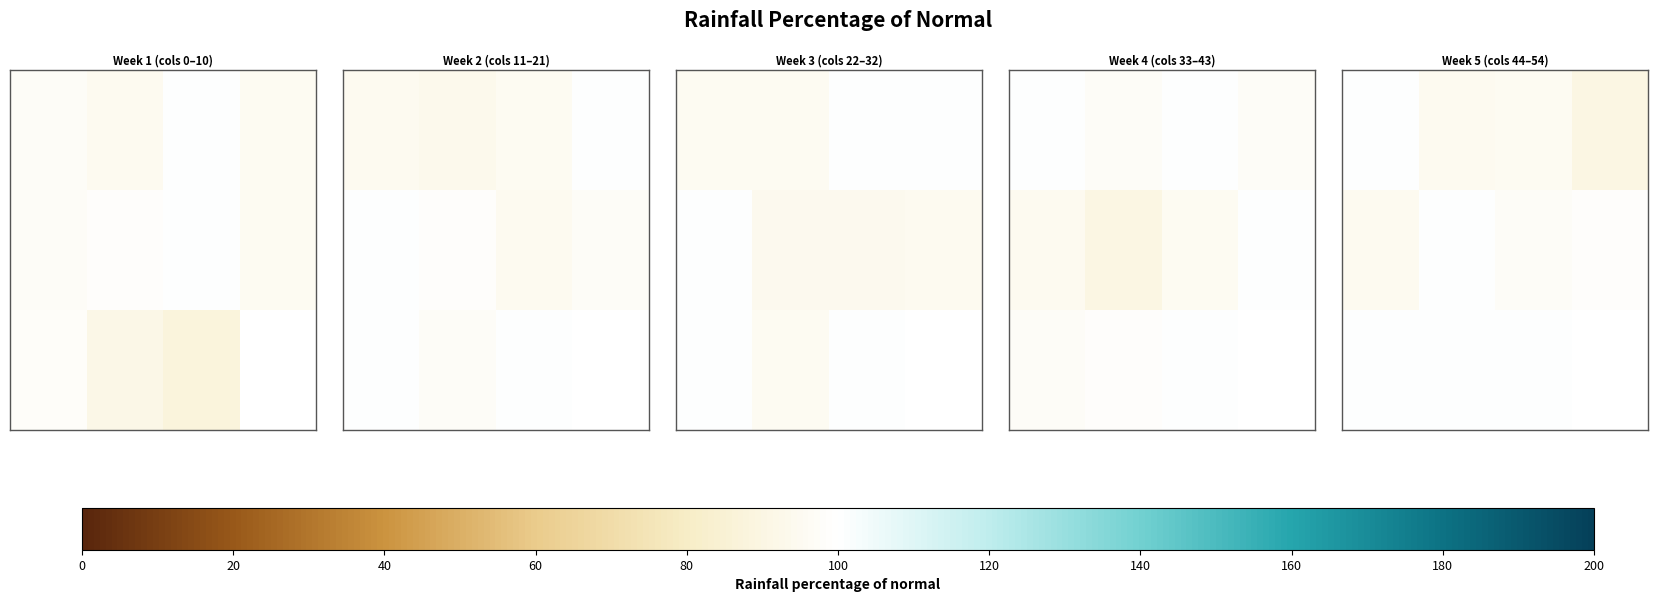

Count the number of categories in the chart.

4